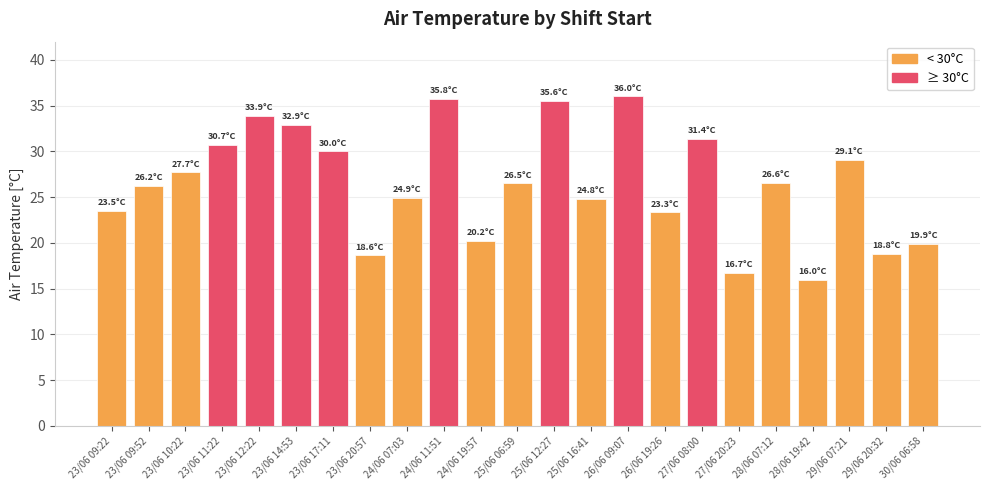

At which label does the data first exceed 26?

23/06 09:52